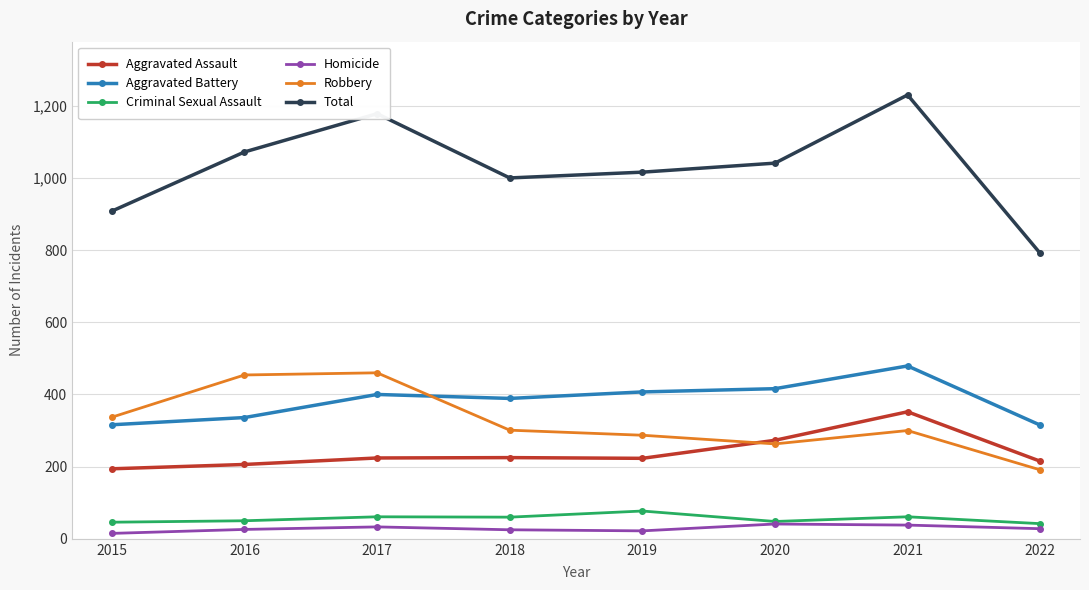

What is the difference between the maximum and minimum values in the Total series?

439